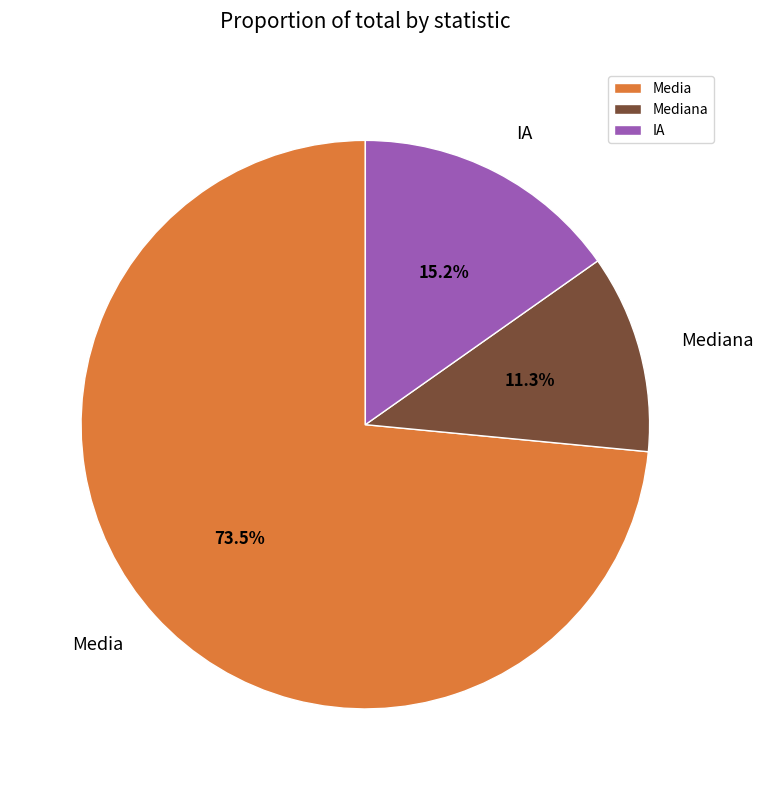

To the nearest percent, what is the difference between the largest and smallest slice percentages?

62%